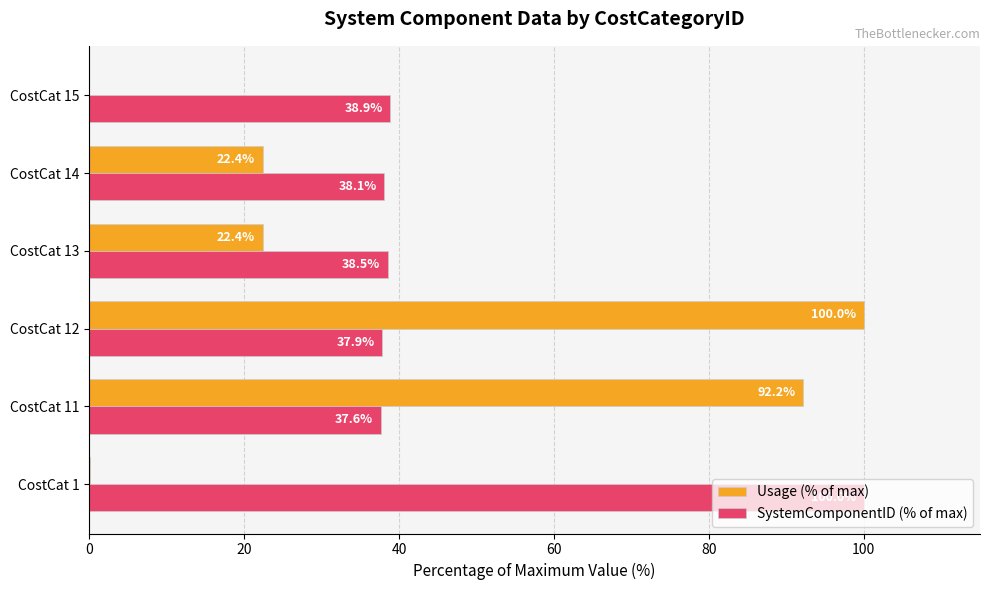

Which series has the largest total across all categories?

SystemComponentID (% of max)